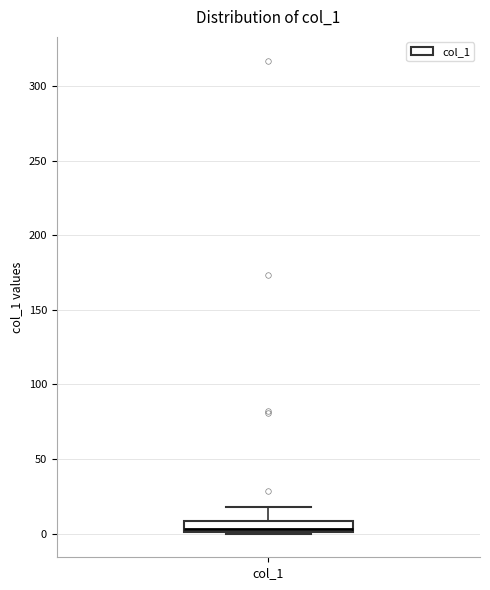

Where is the upper edge of the box for col_1 on the y-axis? The values are not printed on the chart, so give them approximately, as read against the axis.

10